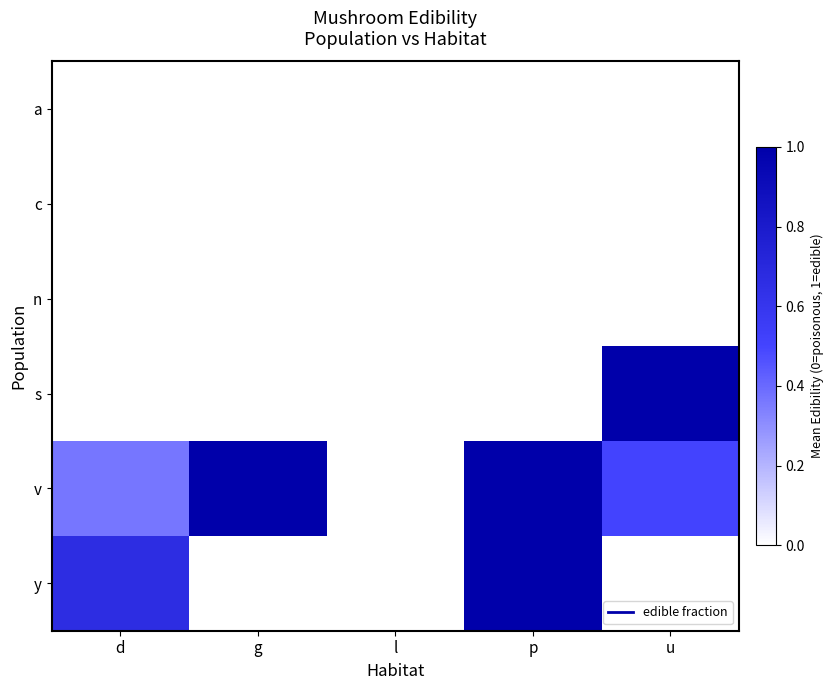

Between d and g, which is larger?

g